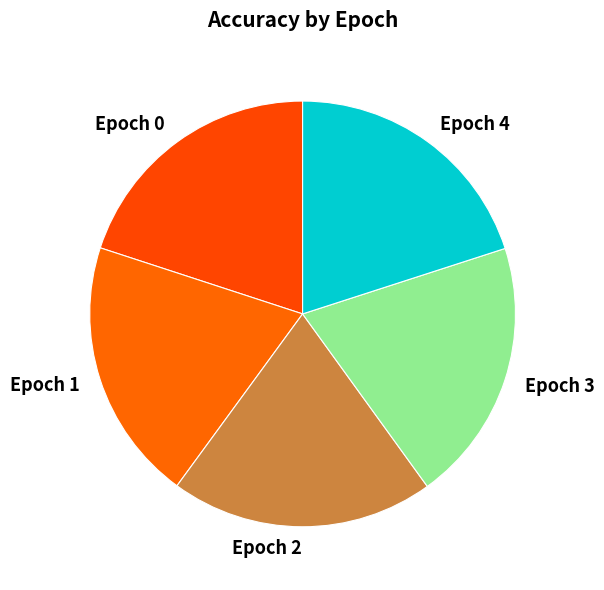

Is the sum of Epoch 1 and Epoch 3 greater than half?

No